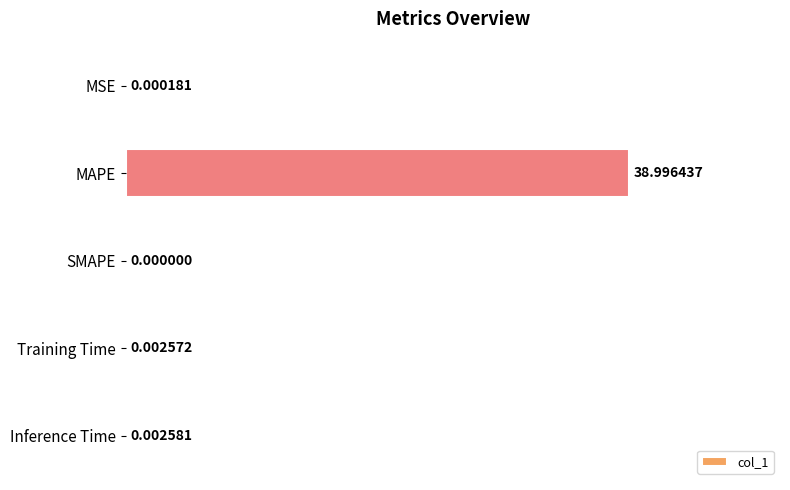

Are the bars grouped side by side (vs. stacked)?

No